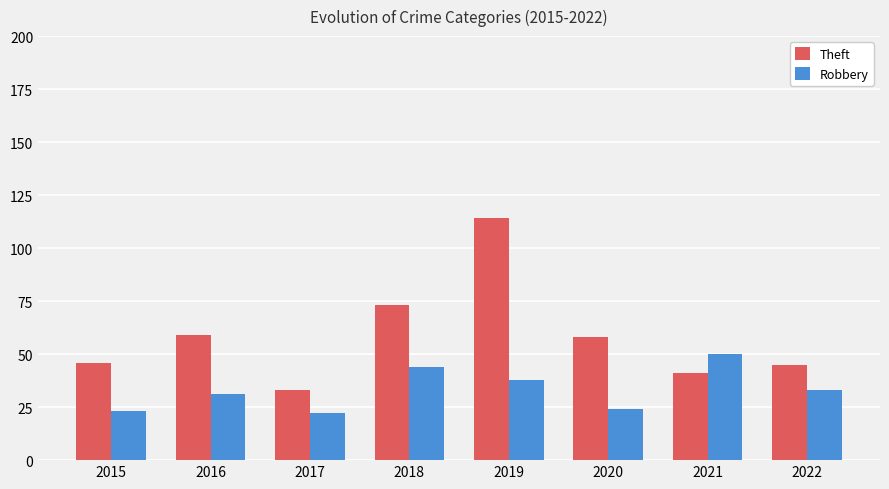

Which series has the largest range (max minus min)?

Theft